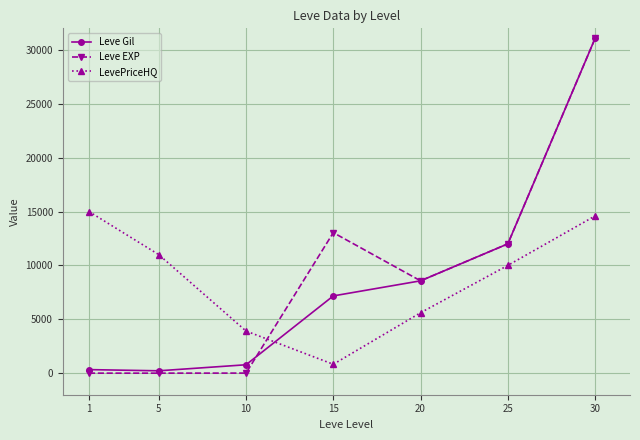

The value of Leve EXP at 15 is 13040. True or false?

True